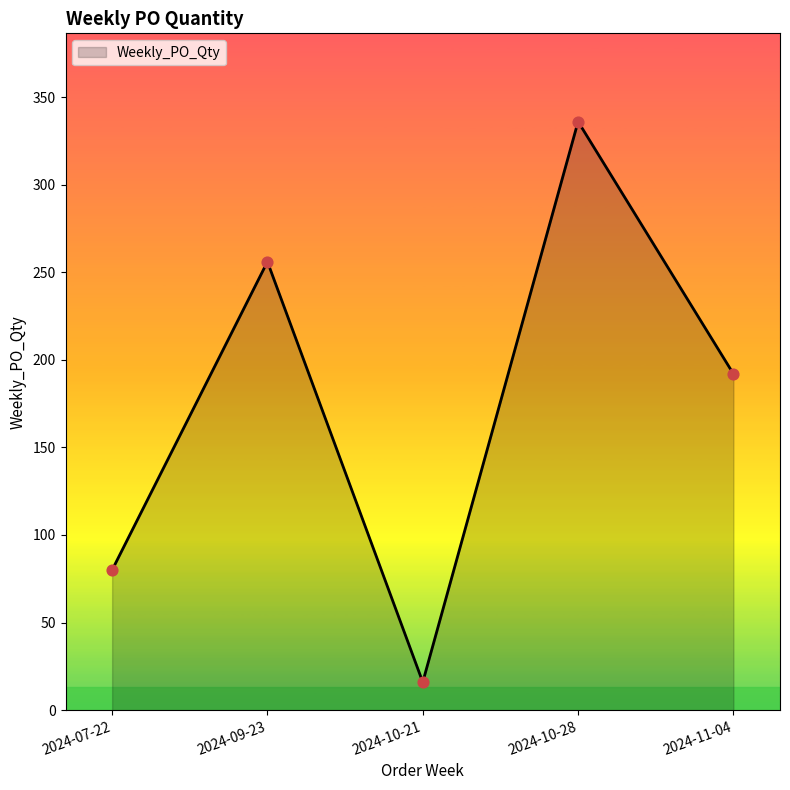

Between 2024-11-04 and 2024-10-21, which is larger?

2024-11-04